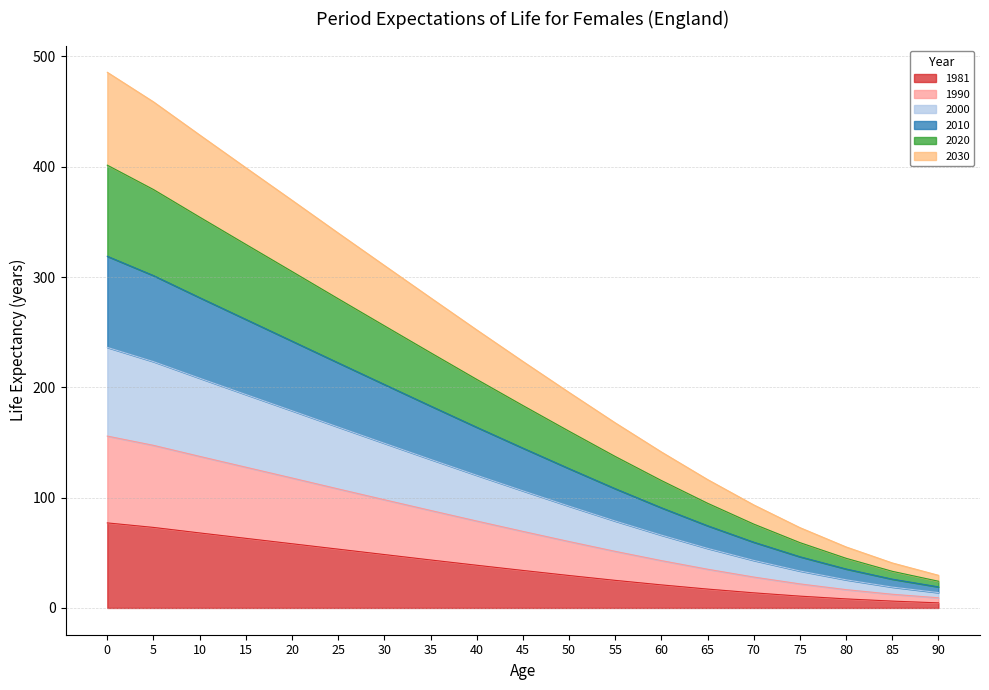

How many series are shown in this chart?

6